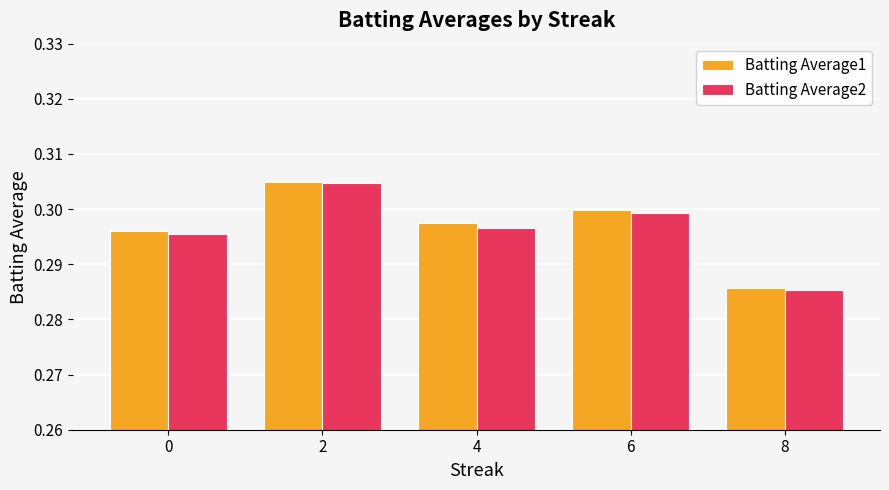

How many bars are there in total?

10